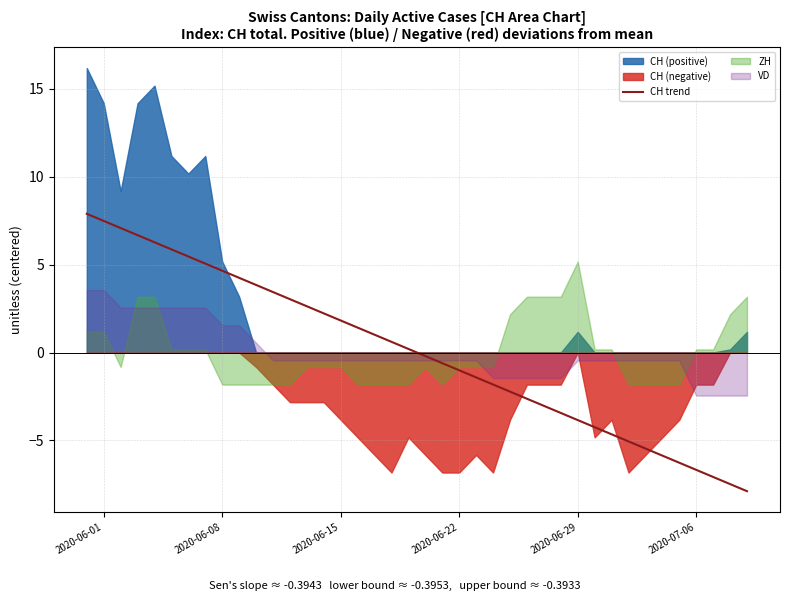

Reading left to right, extract all data points from this chart.

7.9	7.5	7.1	6.7	6.3	5.9	5.5	5.1	4.7	4.2	3.8	3.4	3.0	2.6	2.2	1.8	1.4	1.0	0.6	0.2	-0.2	-0.6	-1.0	-1.4	-1.8	-2.2	-2.6	-3.0	-3.4	-3.8	-4.2	-4.7	-5.1	-5.5	-5.9	-6.3	-6.7	-7.1	-7.5	-7.9